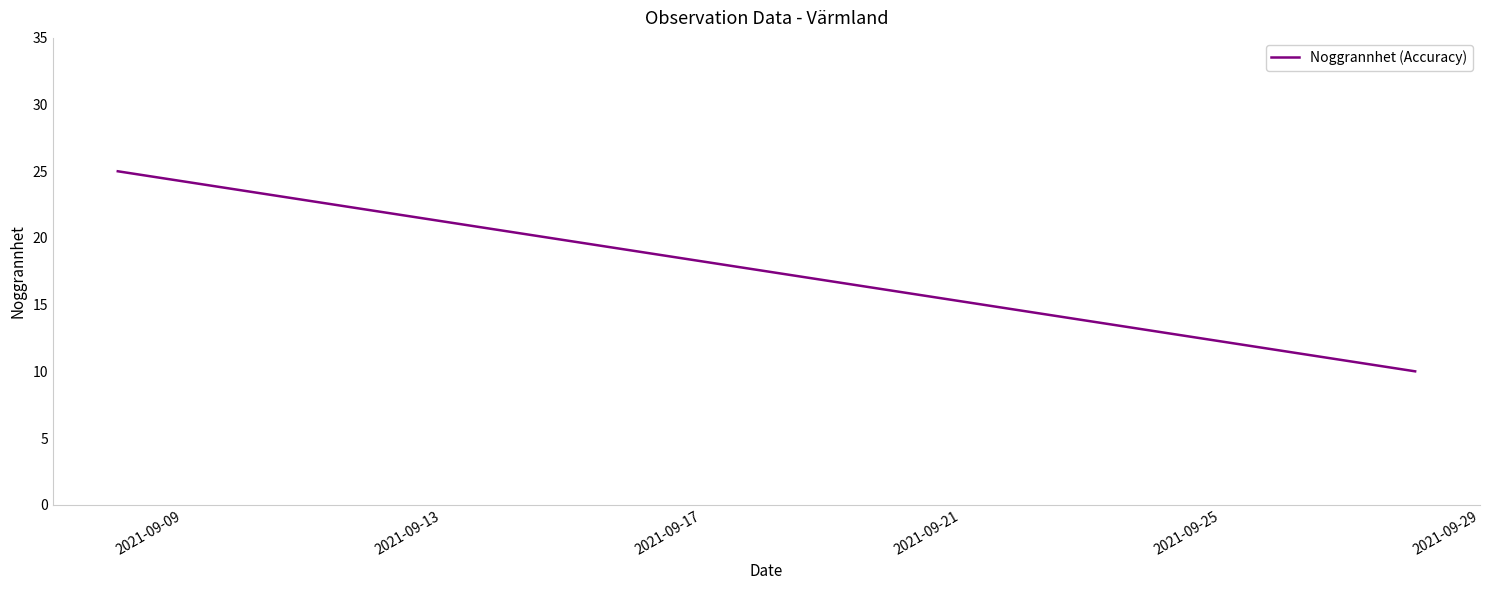

List the labels in order of value, largest first.

2021-09-09, 2021-09-13, 2021-09-17, 2021-09-21